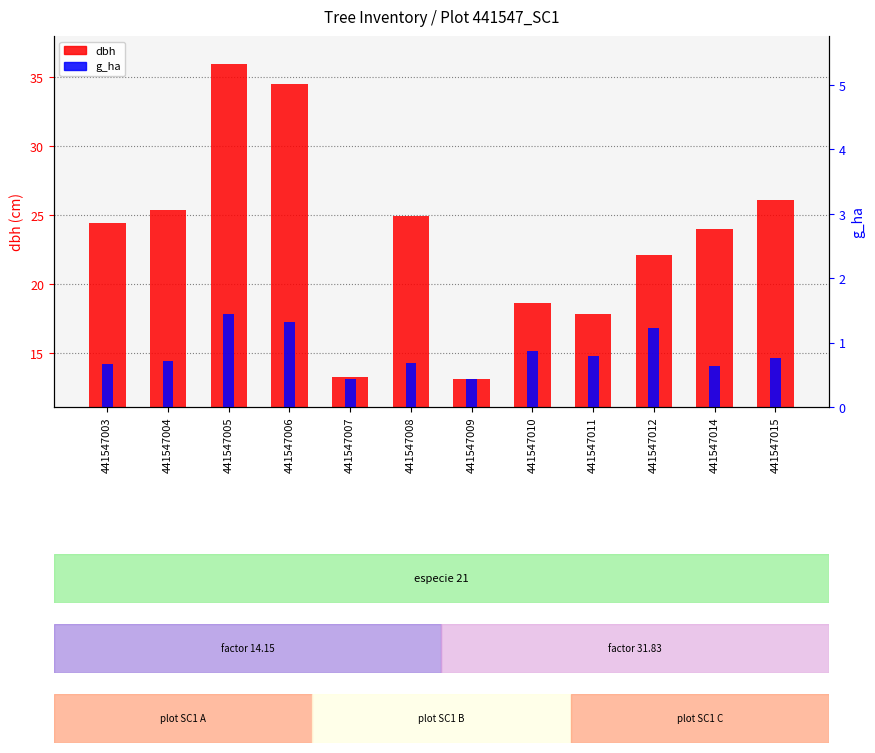

What is the value of the g_ha bar at the 12th from the left?

0.8